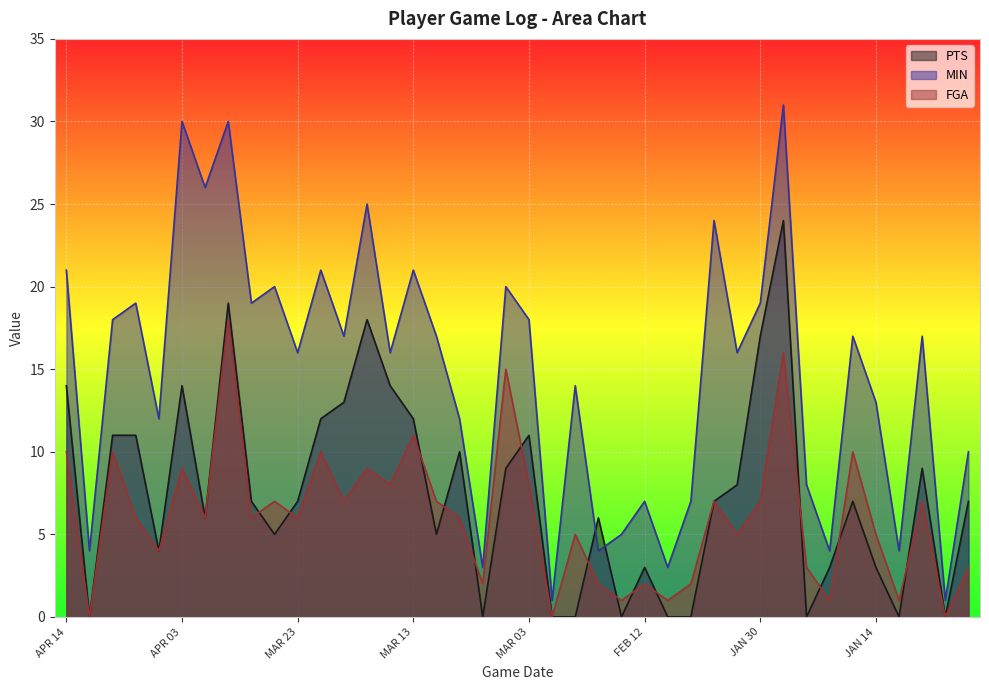

At which category does the chart reach its minimum across all series?

APR 12